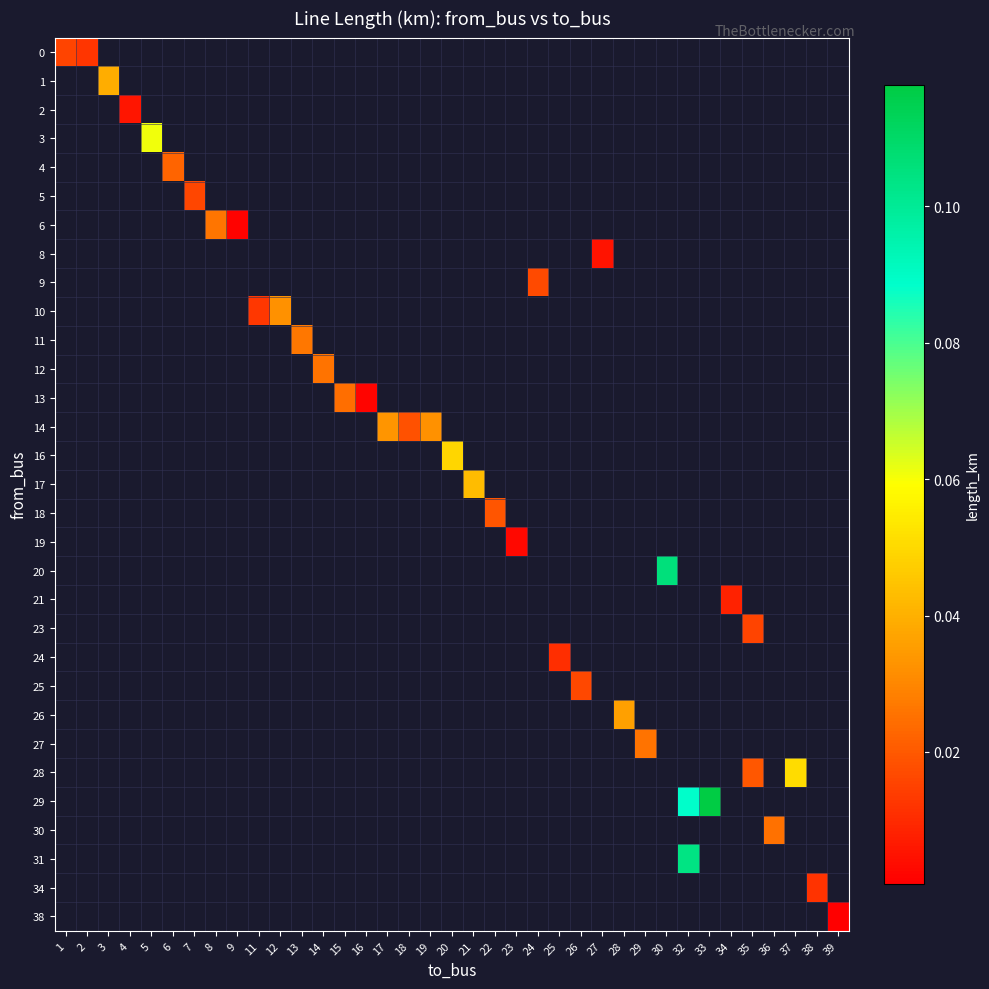

How many data points does each series have?

37